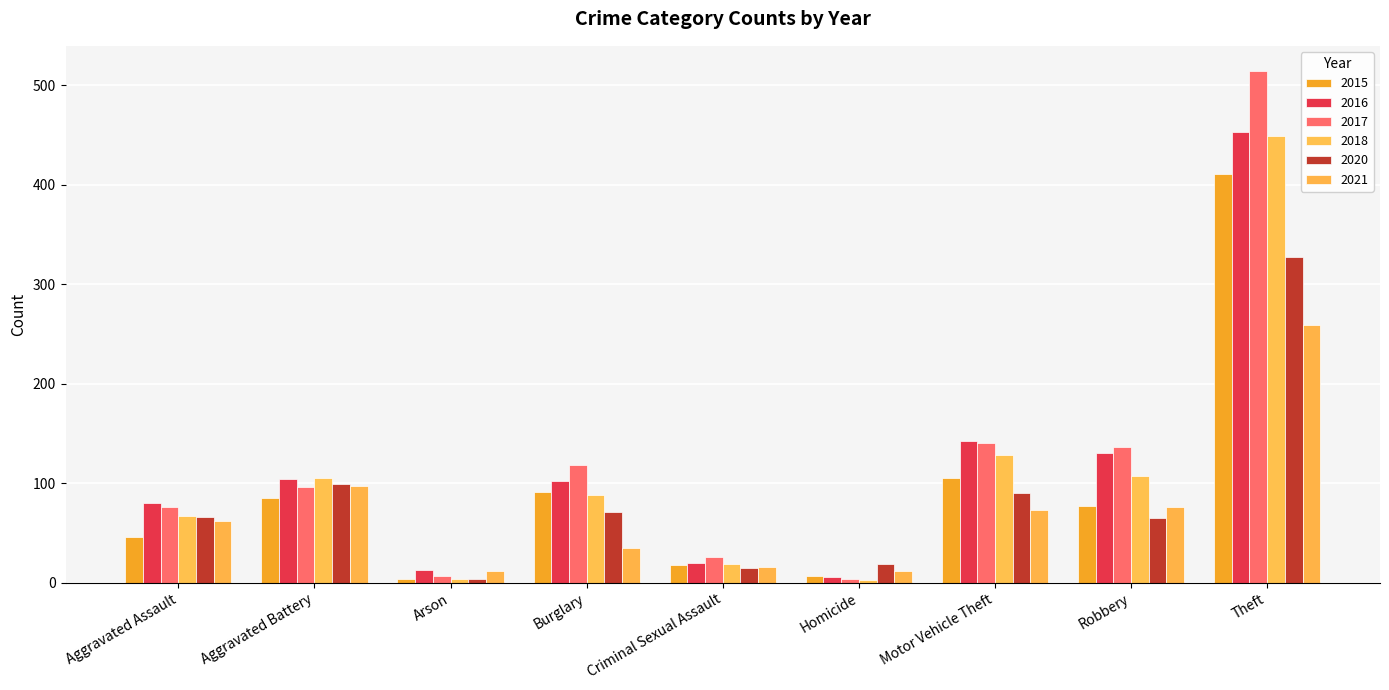

What is the minimum value for 2018?

3